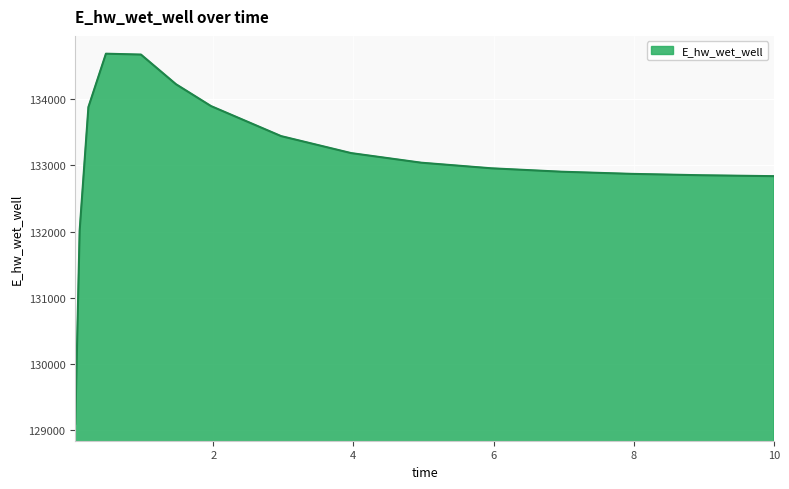

What is the maximum value shown in the chart?

134689.8